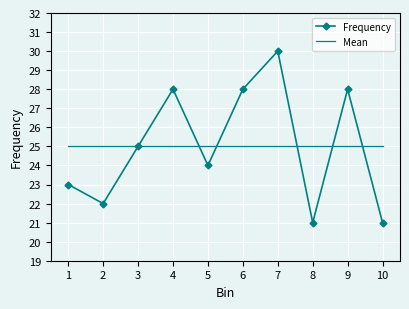

What is the total value across all series at 7?

55